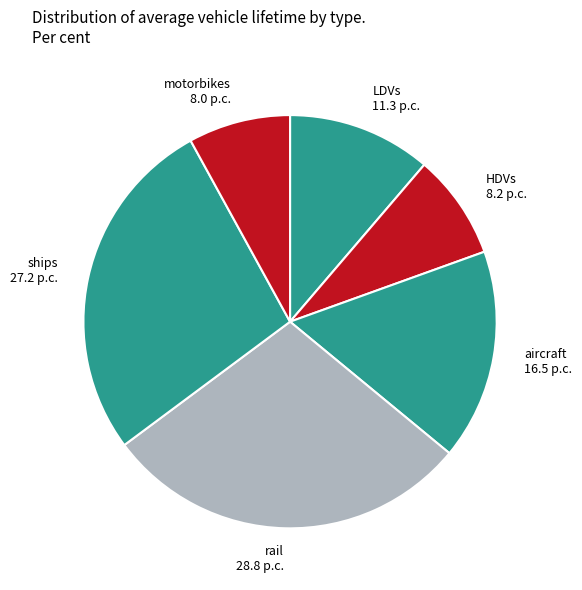

True or false: LDVs 11.3 p.c. accounts for 23% of the total.

False